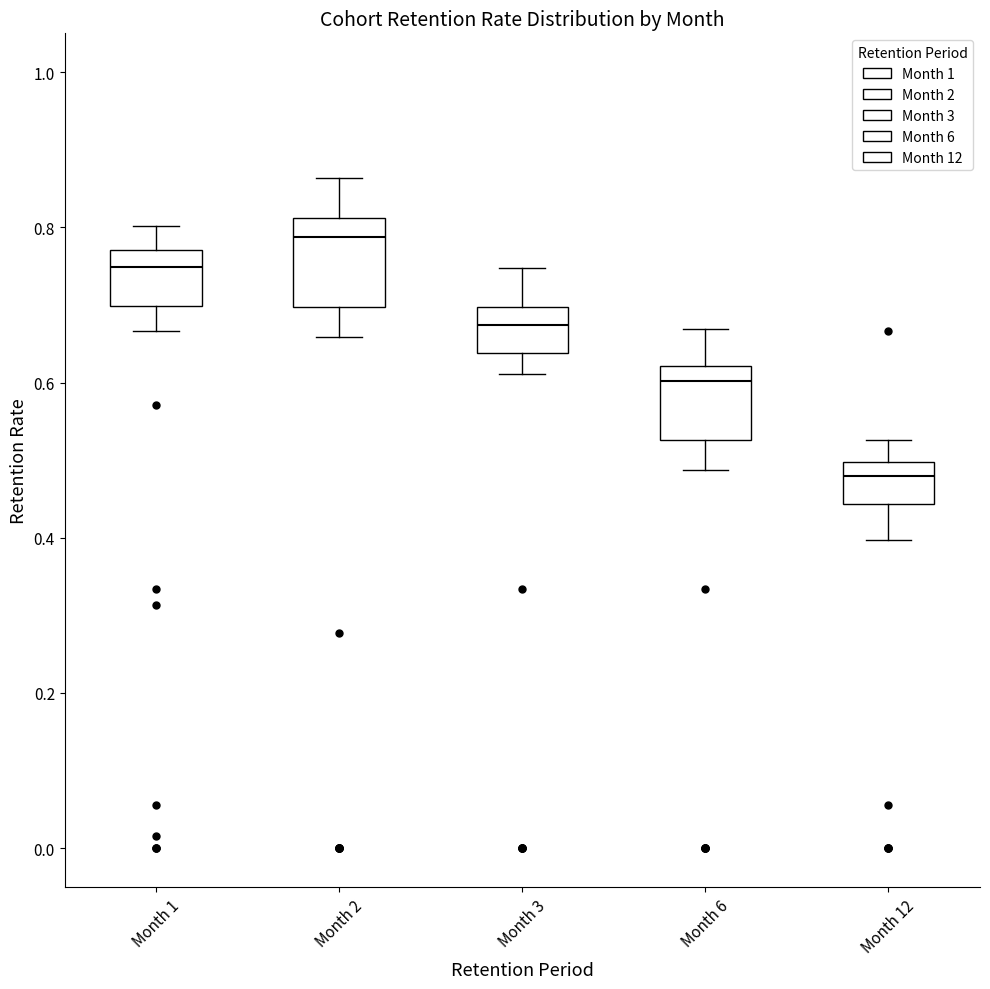

Reading left to right, transcribe this box plot: for each box, give where its median line is, the range the box spans, and where its two whiskers end, as read against the y-axis. The values are not printed on the chart, so give them approximately, as read against the axis.

Month 1: median 0.74, box 0.70 to 0.78, whiskers 0.66 to 0.80
Month 2: median 0.78, box 0.70 to 0.82, whiskers 0.66 to 0.86
Month 3: median 0.68, box 0.64 to 0.70, whiskers 0.62 to 0.74
Month 6: median 0.60, box 0.52 to 0.62, whiskers 0.48 to 0.66
Month 12: median 0.48, box 0.44 to 0.50, whiskers 0.40 to 0.52